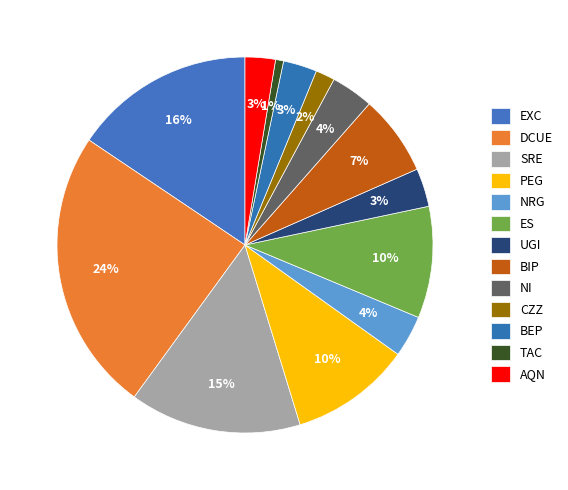

What is the total percentage of PEG and UGI?

13.7%